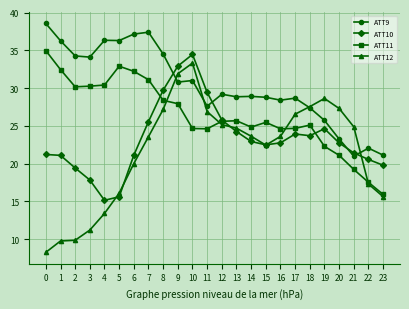

Which series has the widest spread of values?

ATT12